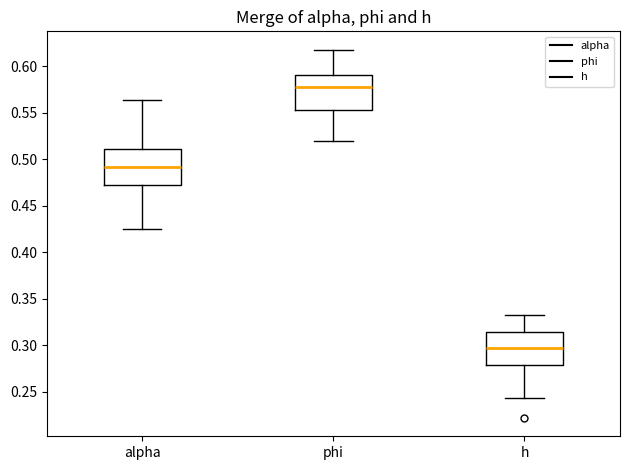

Reading left to right, transcribe this box plot: for each box, give where its median line is, the range the box spans, and where its two whiskers end, as read against the y-axis. The values are not printed on the chart, so give them approximately, as read against the axis.

alpha: median 0.490, box 0.475 to 0.510, whiskers 0.425 to 0.565
phi: median 0.580, box 0.555 to 0.590, whiskers 0.520 to 0.620
h: median 0.295, box 0.280 to 0.315, whiskers 0.245 to 0.335